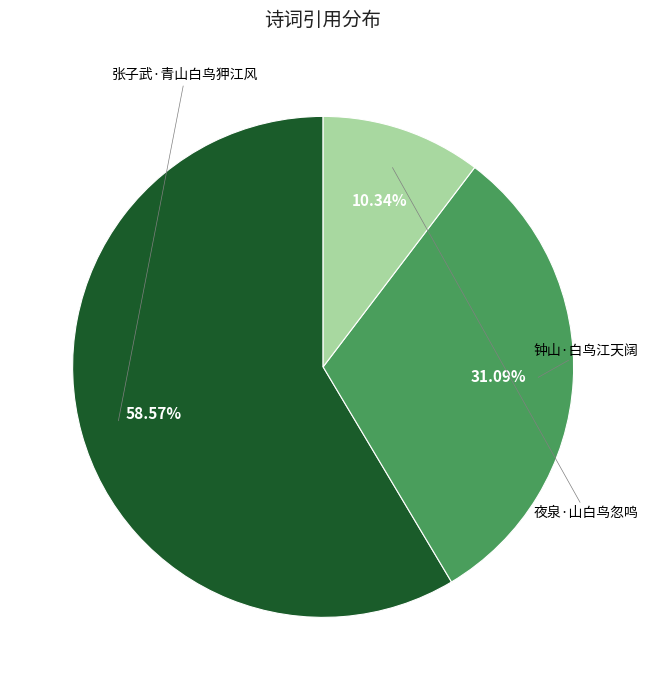

To the nearest percent, what portion does 张子武·青山白鸟狎江风 represent?

59%